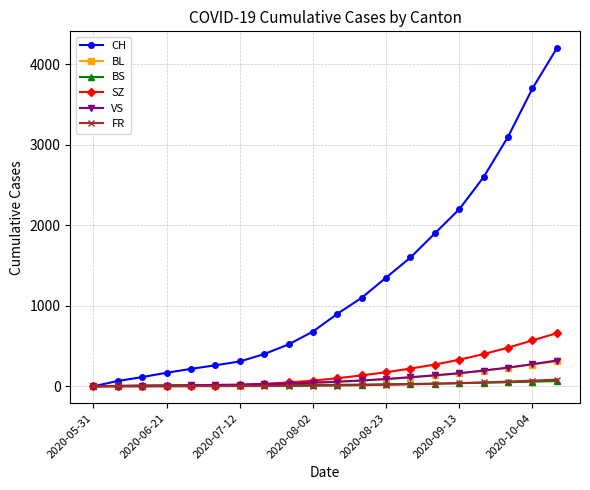

Which series has the largest total across all categories?

CH